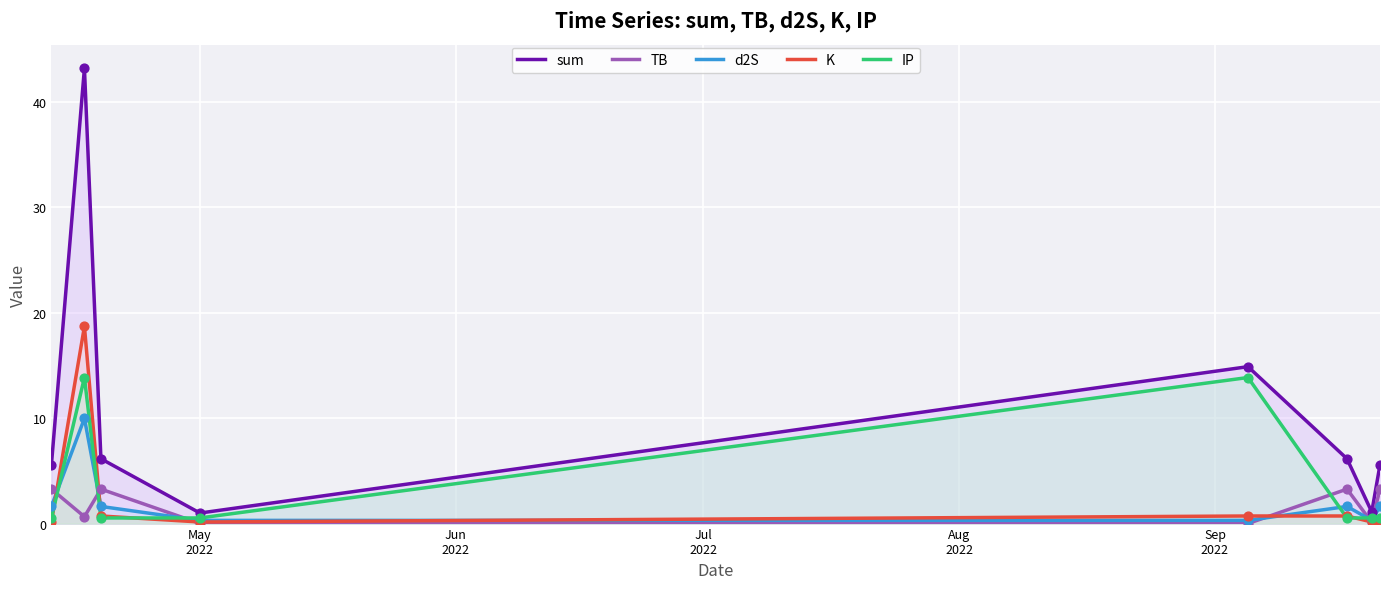

Which series has the largest total across all categories?

sum